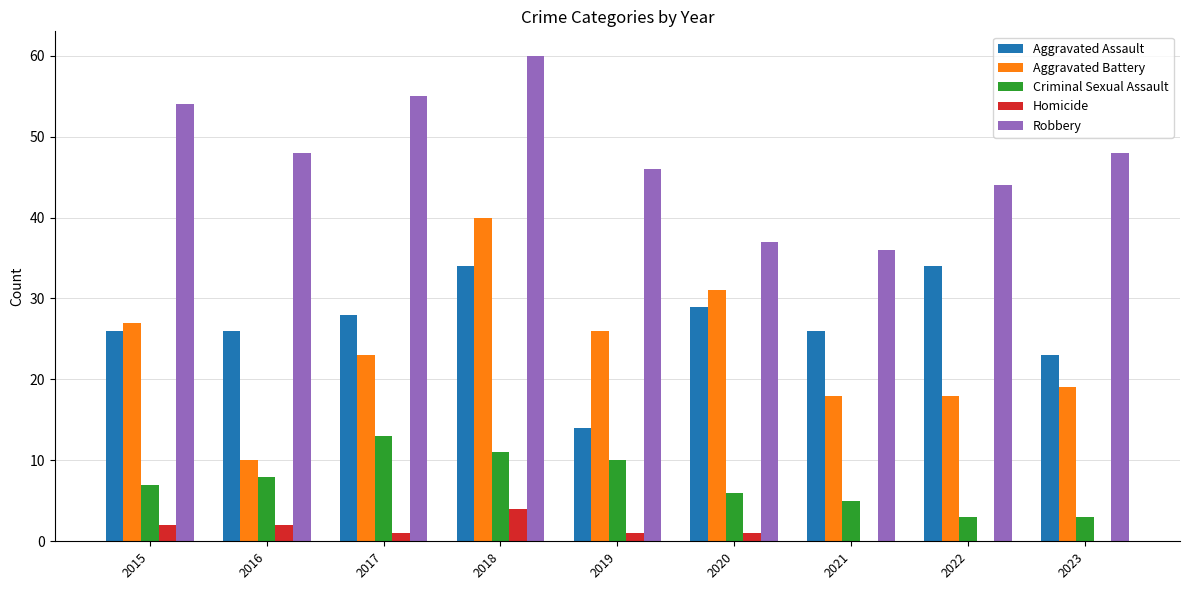

How many data points does each series have?

9